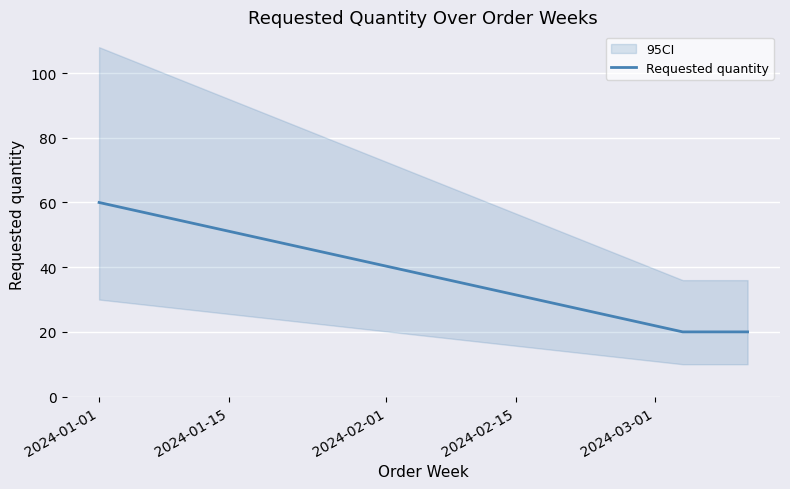

What is the change in value from 2024-01-01 to 2024-01-15?

-40